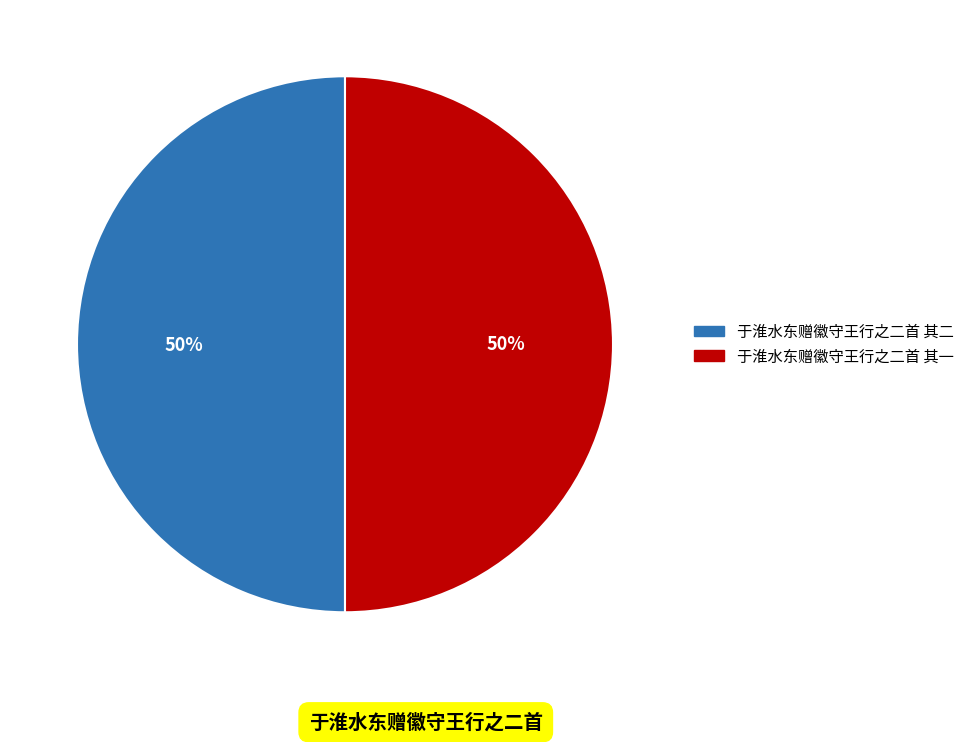

Do 于淮水东赠徽守王行之二首 其一 and 于淮水东赠徽守王行之二首 其二 together represent more than half of the pie?

Yes